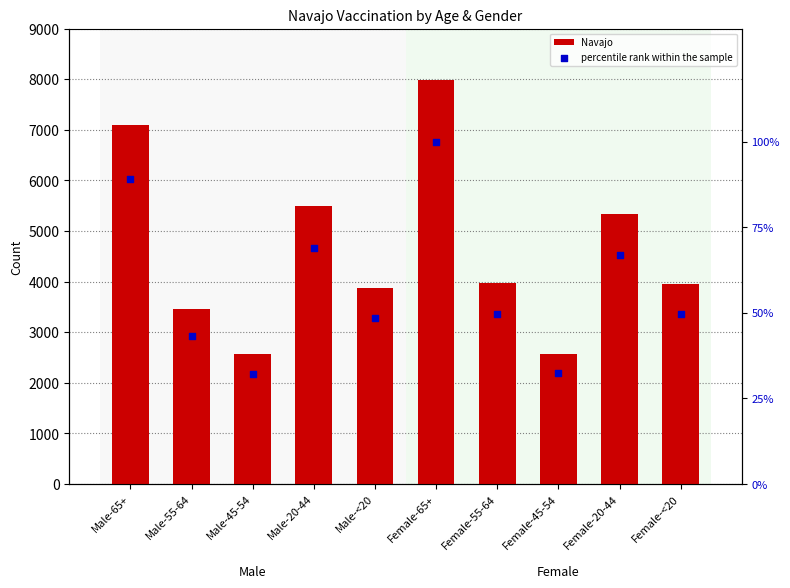

At how many categories does at least one series exceed 7884?

1